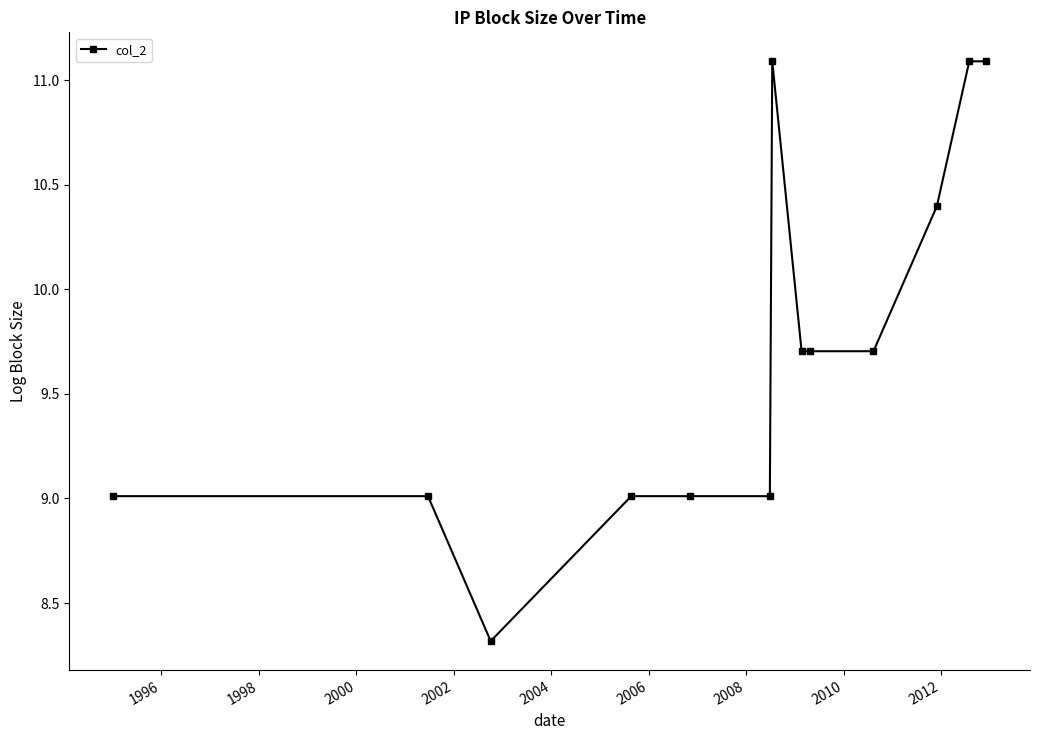

What is the difference between the maximum and second lowest values?

2.1